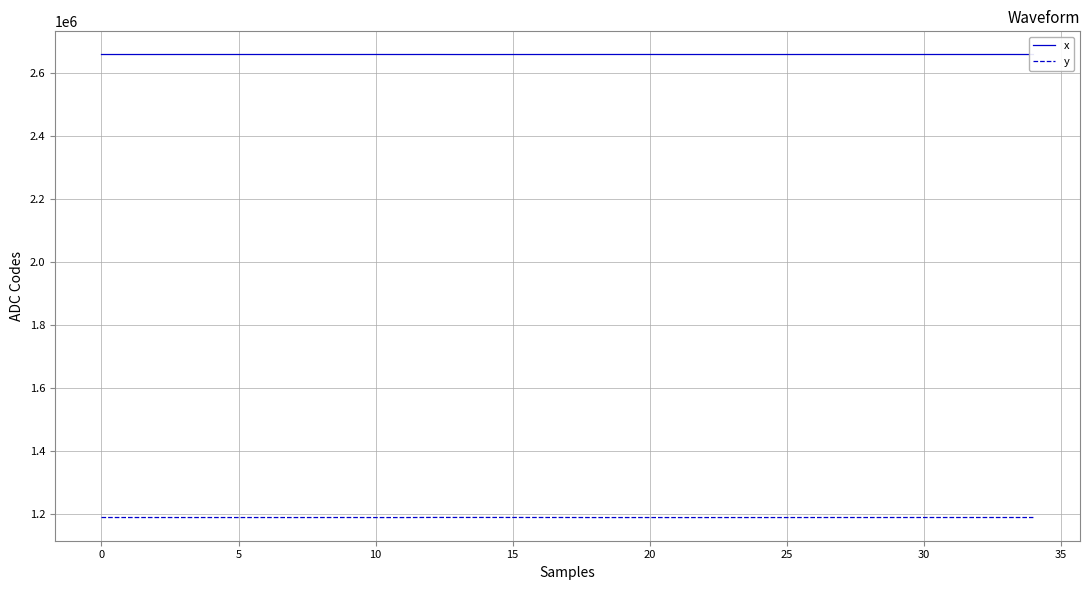

Rank the series by their maximum value, from lowest to highest.

y, x